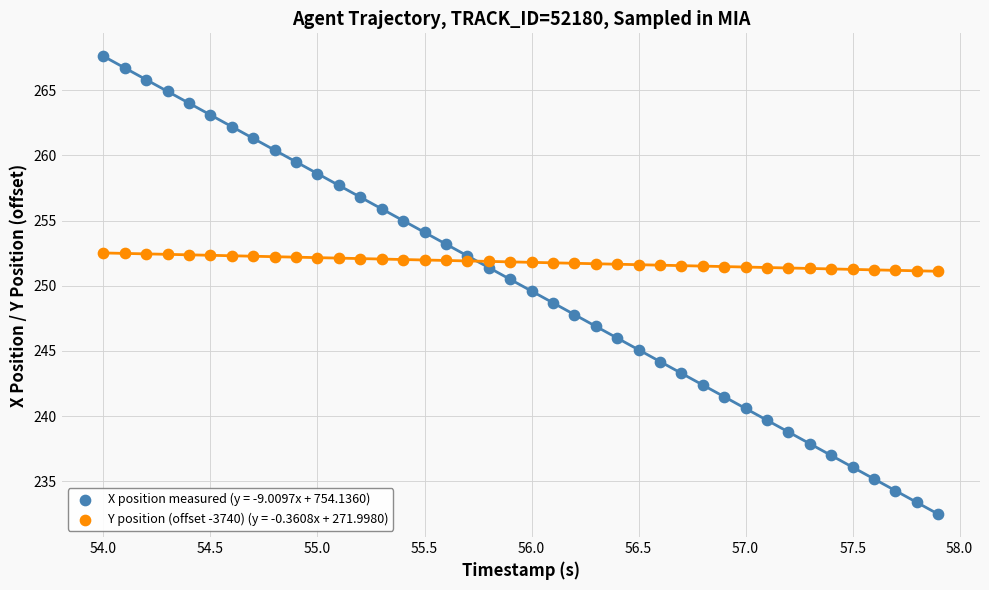

Which series reaches the maximum Y coordinate?

X position measured (y = -9.0097x + 754.1360)